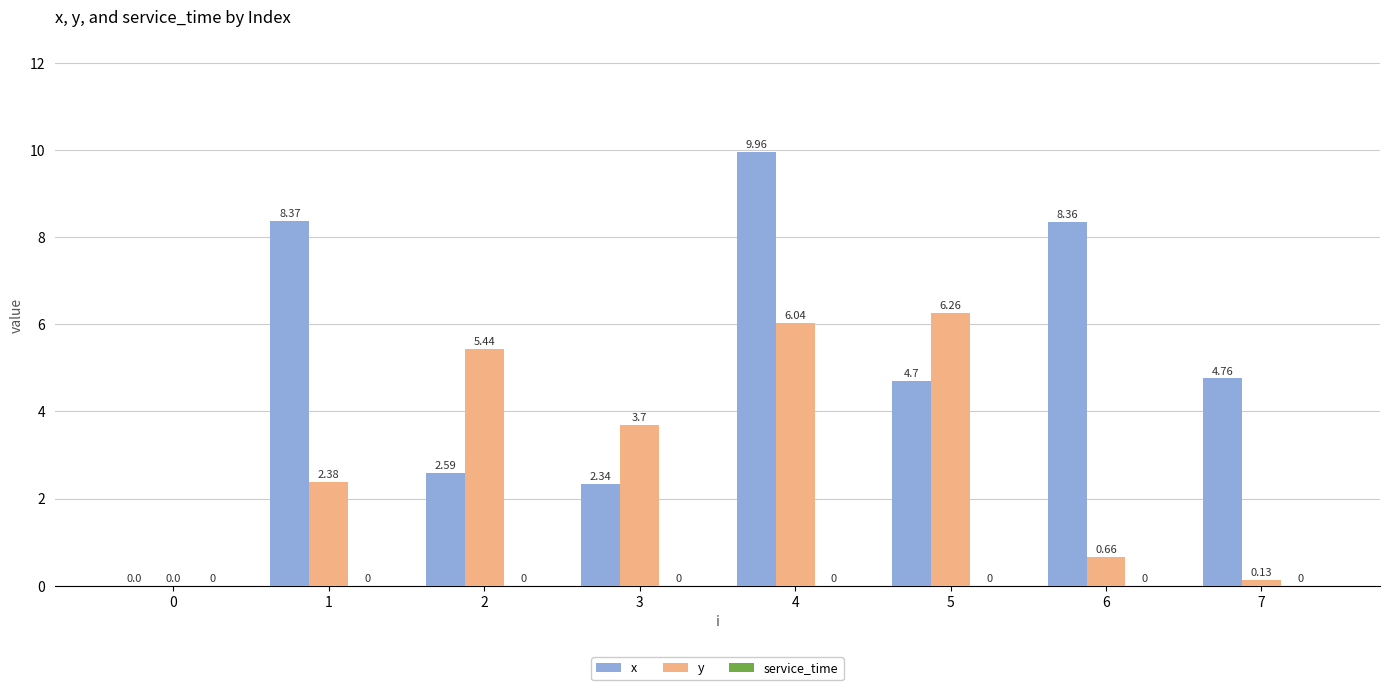

Which series has the largest total across all categories?

x